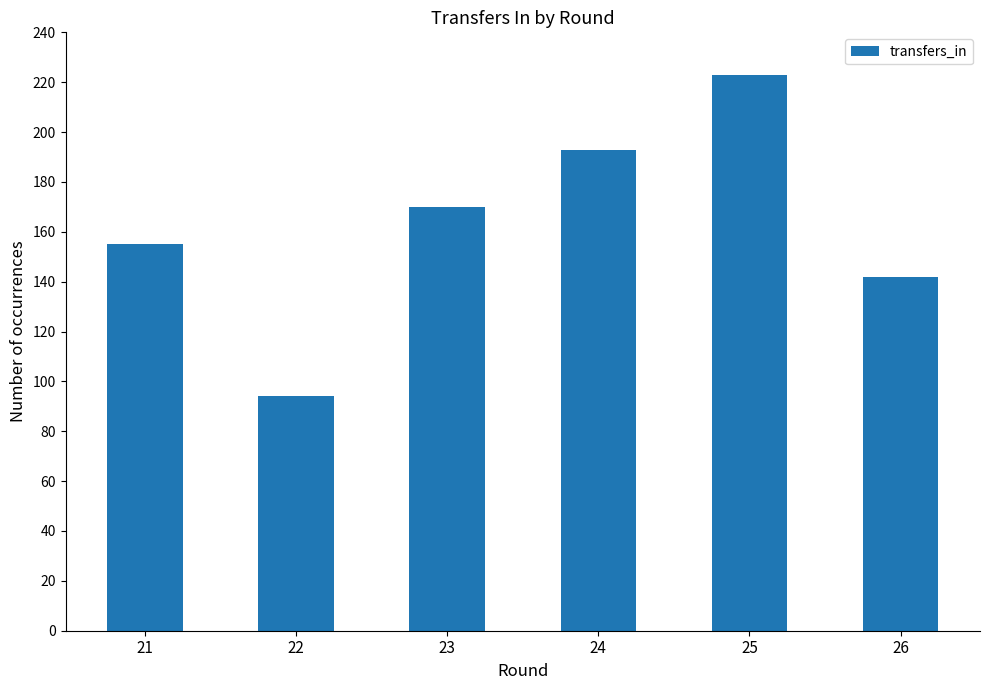

Rank the categories by value from lowest to highest.

22, 26, 21, 23, 24, 25